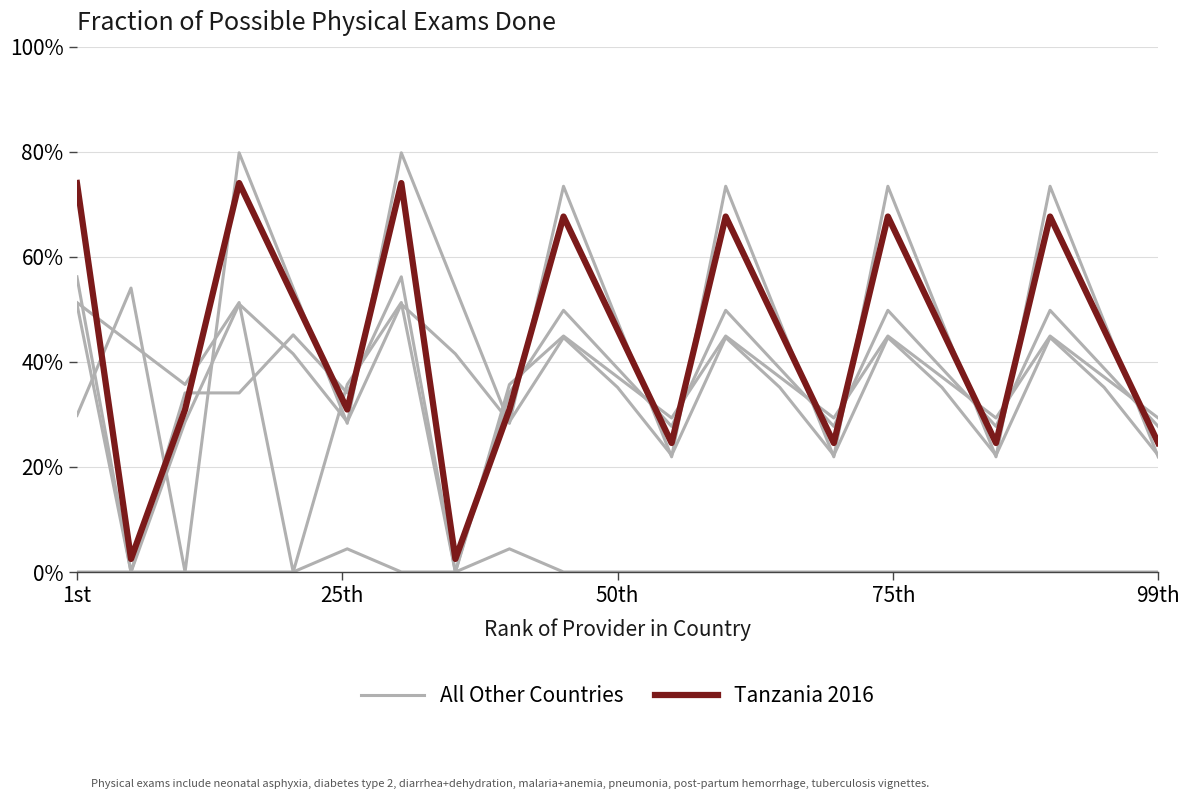

What is the total value across all series at 50th?

0.7